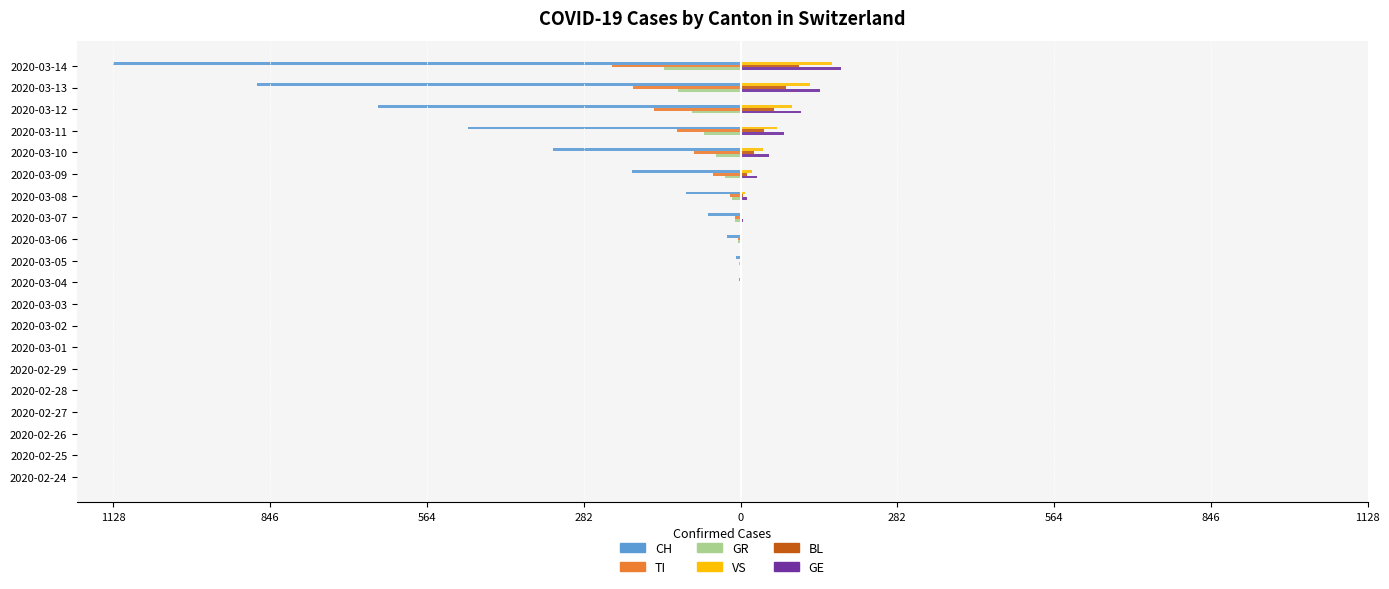

What are all the series names shown in the legend?

CH, TI, GR, VS, BL, GE